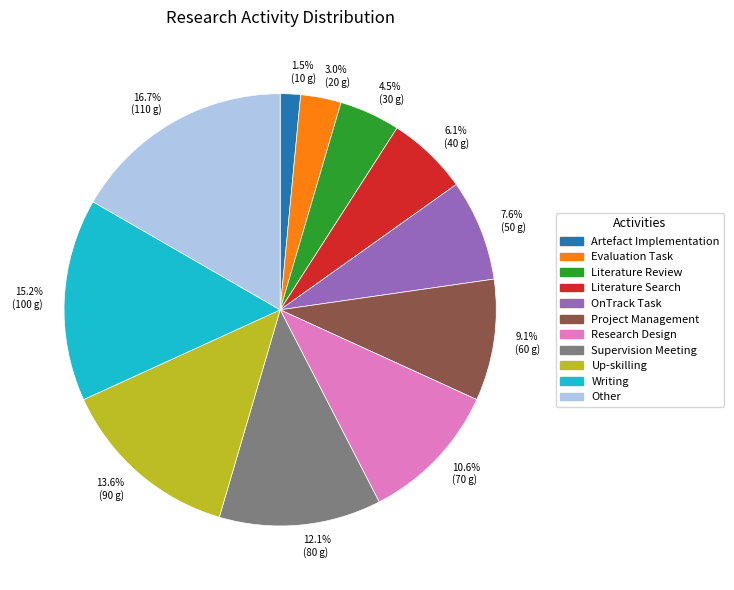

Is there any slice that represents more than half of the pie?

No